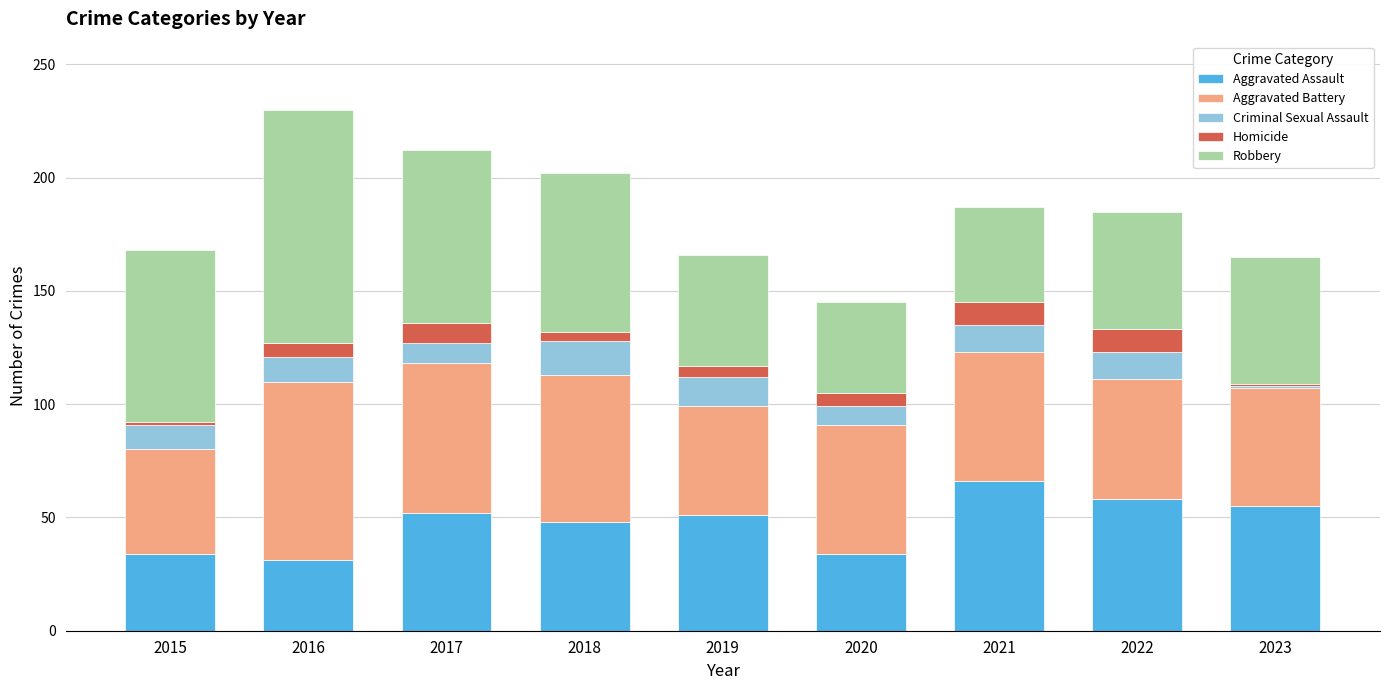

Which category has the highest value in the Aggravated Assault series?

2021